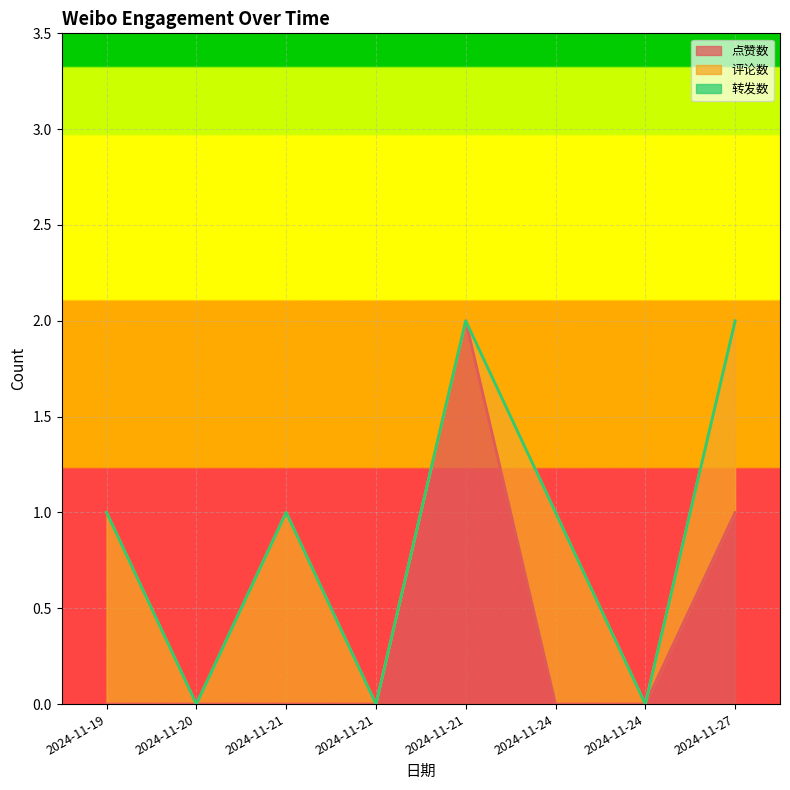

The value of 转发数 at 2024-11-19 is 0. True or false?

True